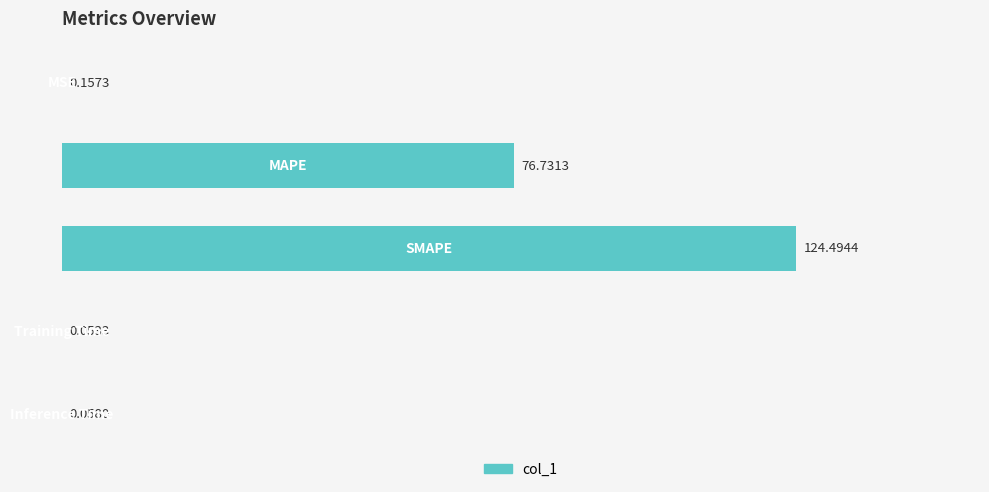

Are the bars horizontal?

Yes